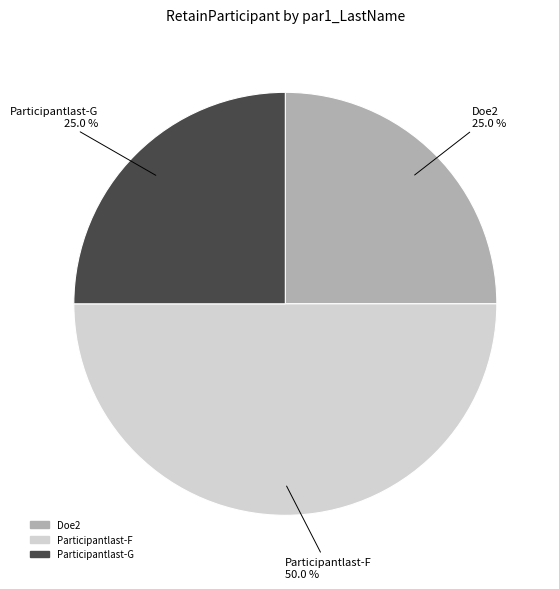

To the nearest percent, what is the difference between the largest and smallest slice percentages?

25%